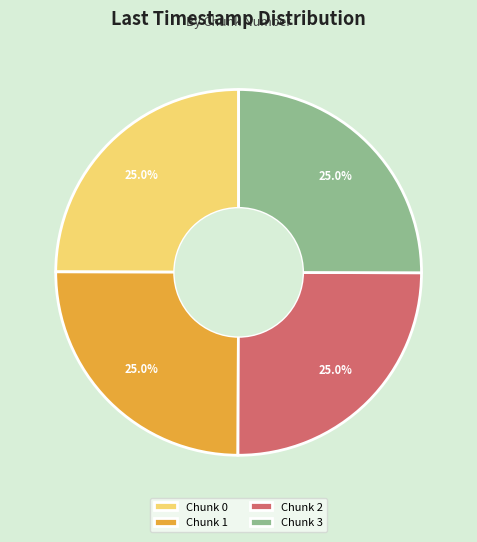

True or false: Chunk 3 accounts for 25% of the total.

True